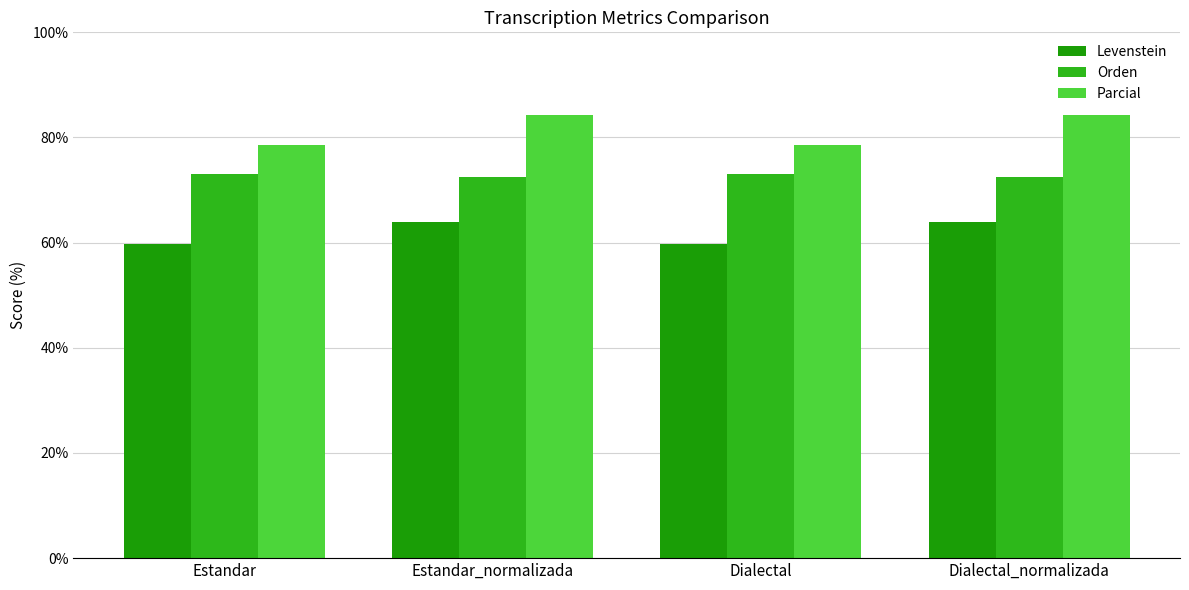

Reading left to right, transcribe all the data shown in this chart.

Levenstein: 59.8	64.0	59.8	64.0
Orden: 73.1	72.5	73.1	72.5
Parcial: 78.6	84.3	78.6	84.3